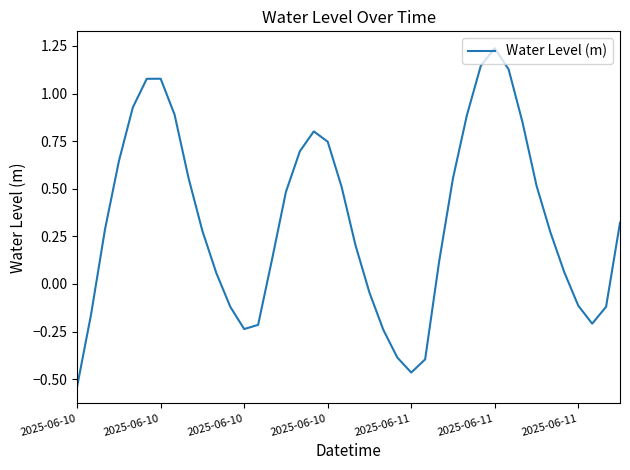

What is the difference between the maximum and minimum values?

1.8